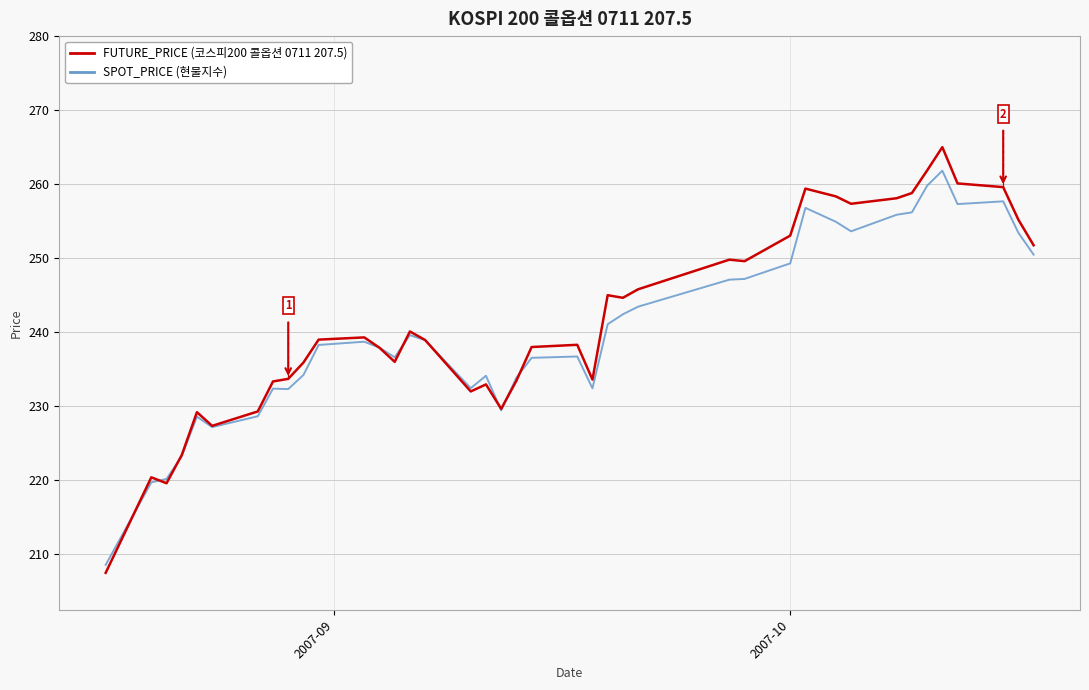

What is the greatest value displayed?

265.0